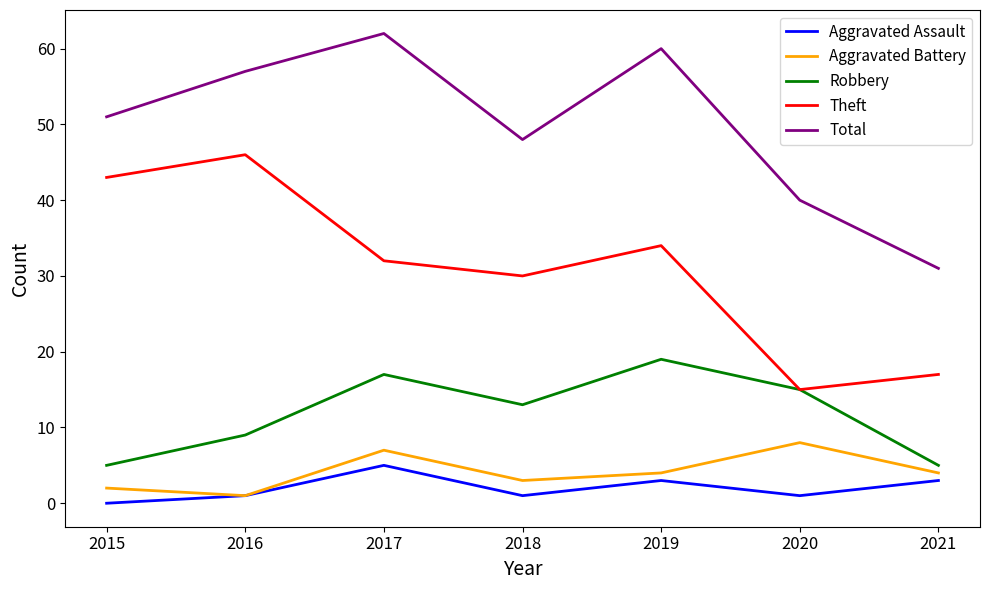

Is this an area chart (filled region under the line)?

No